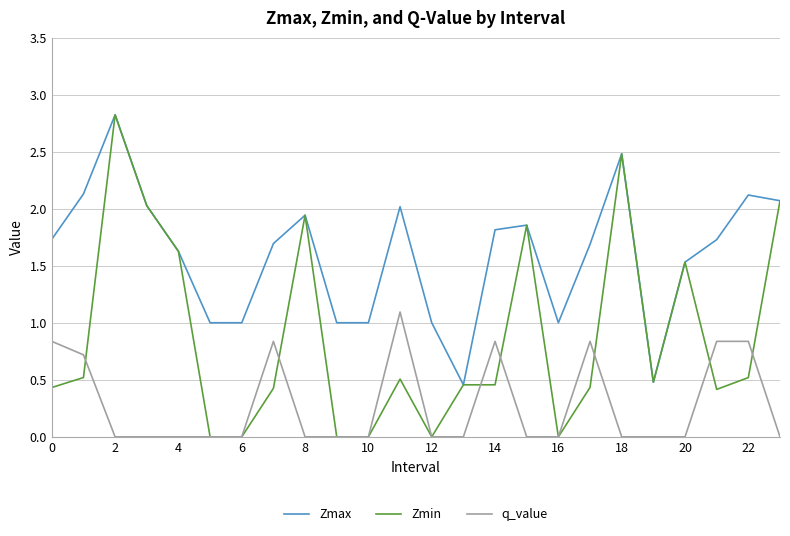

Is this an area chart (filled region under the line)?

No